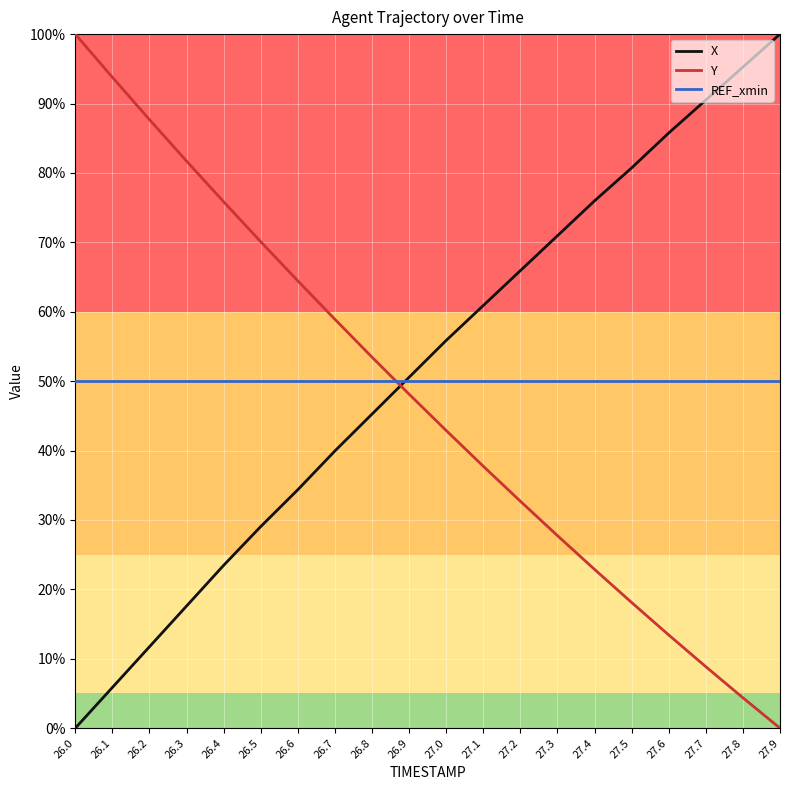

Is the value of Y at 26.8 greater than the value of X at 26.8?

Yes